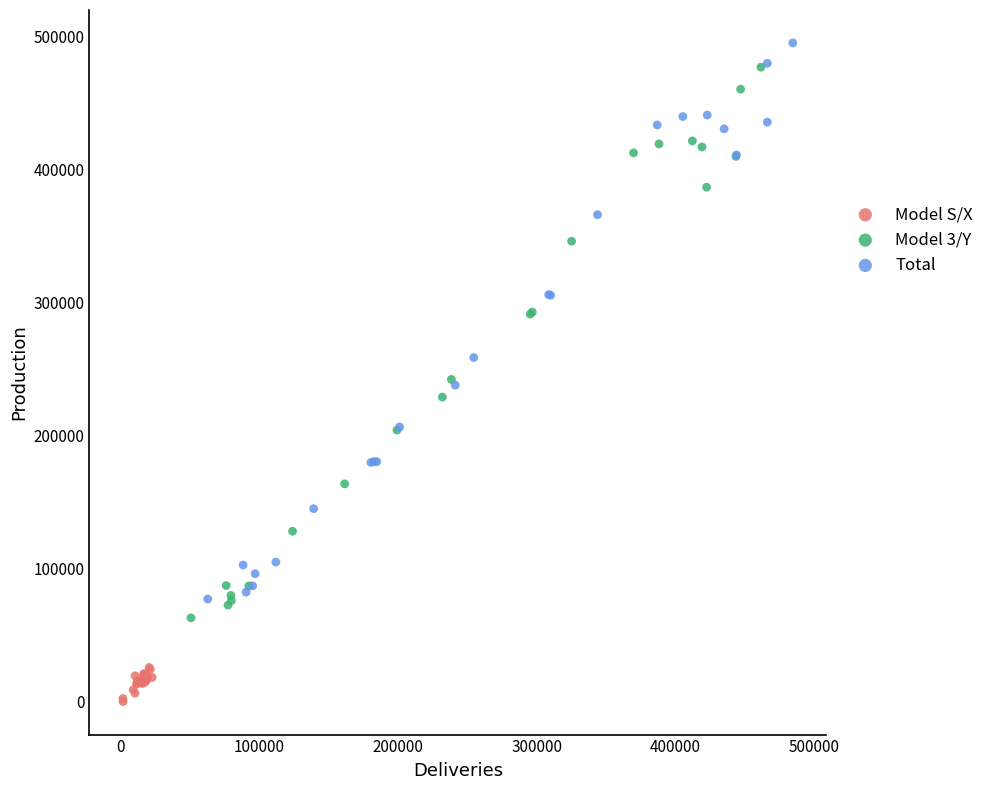

Which series reaches the minimum Y coordinate?

Model S/X